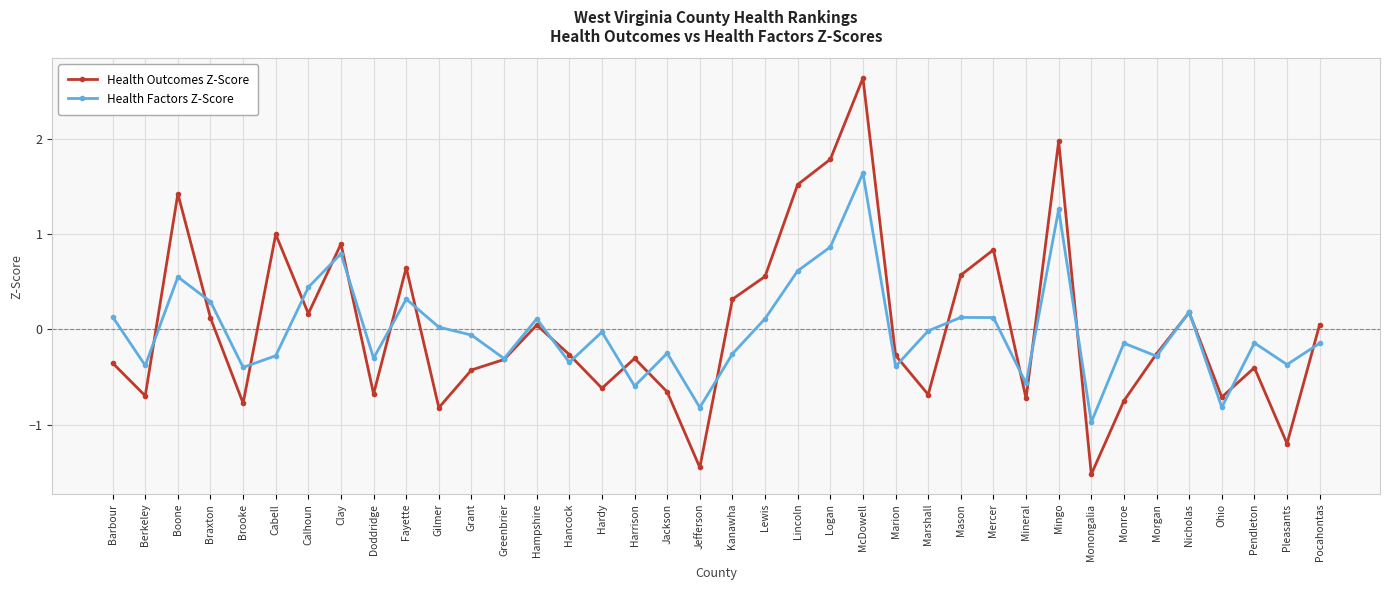

In Health Factors Z-Score, how many points are higher than both neighbors (excluding endpoints)?

12